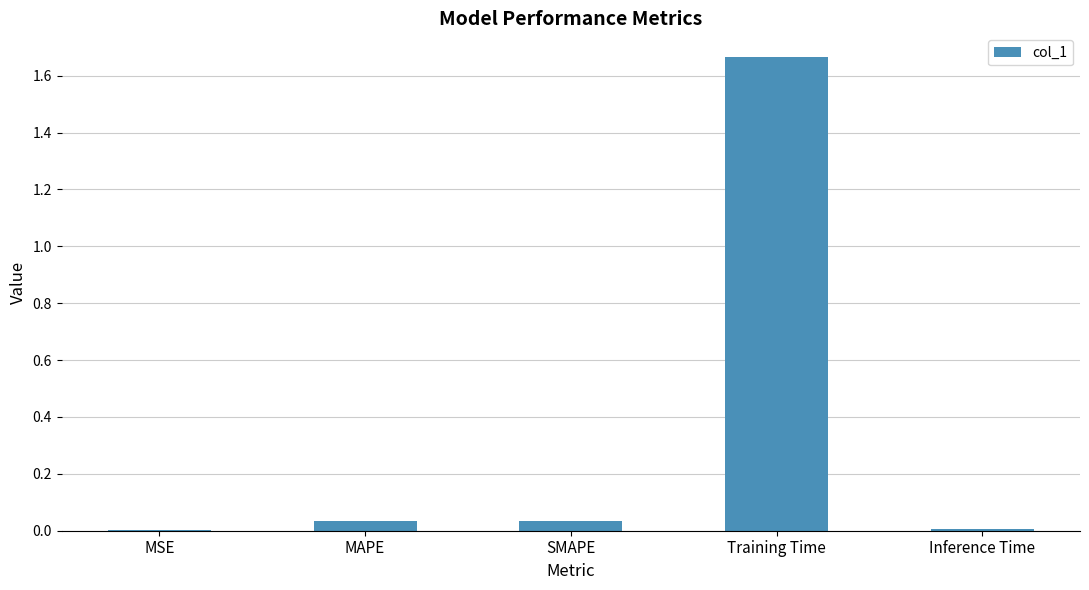

The chart shows a value of 0.0 at MSE. True or false?

True